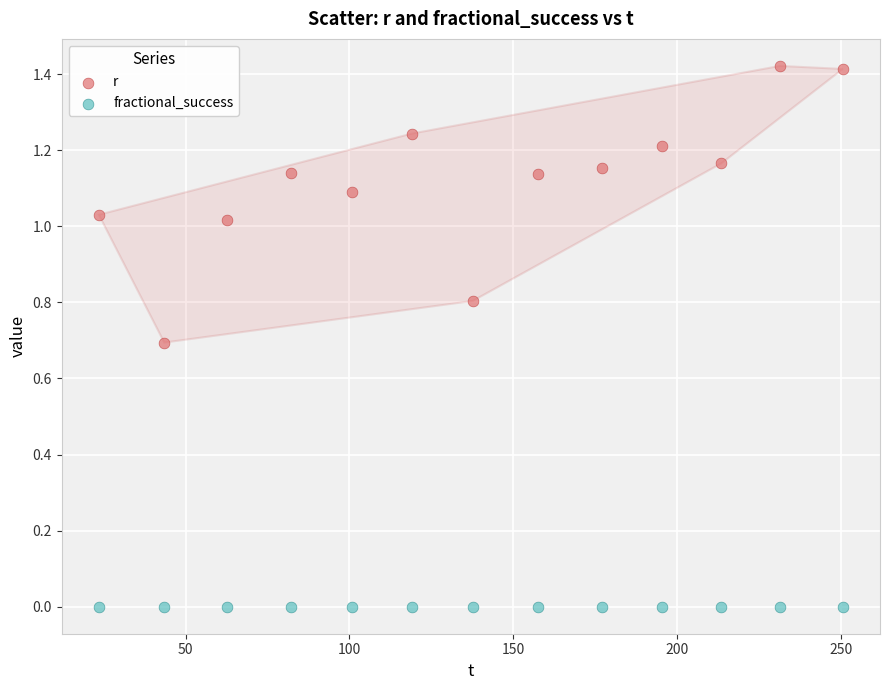

Which series contains the lowest Y value?

fractional_success